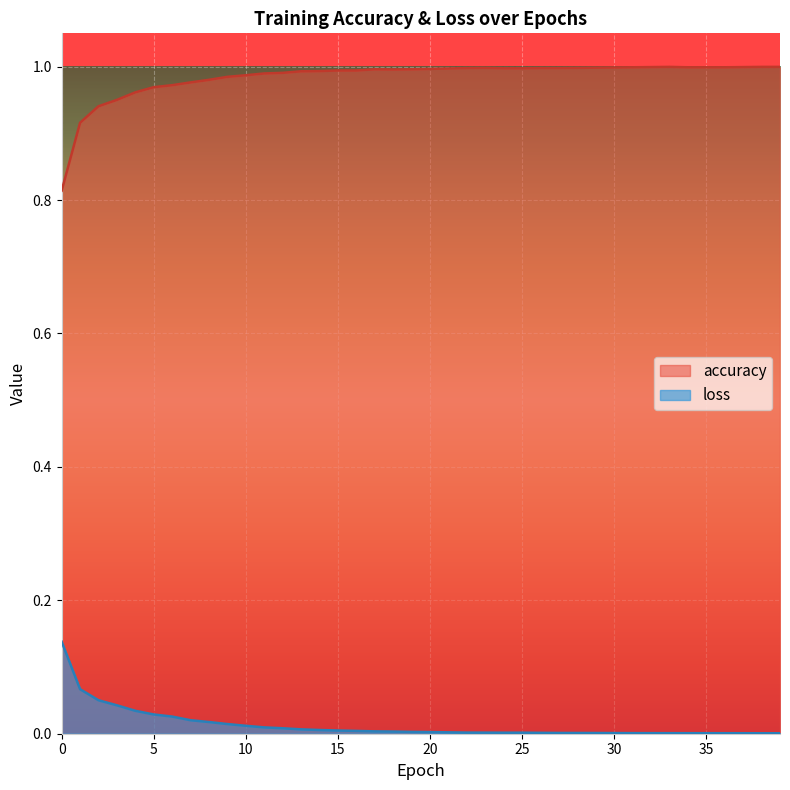

How many lines are shown in the chart?

2